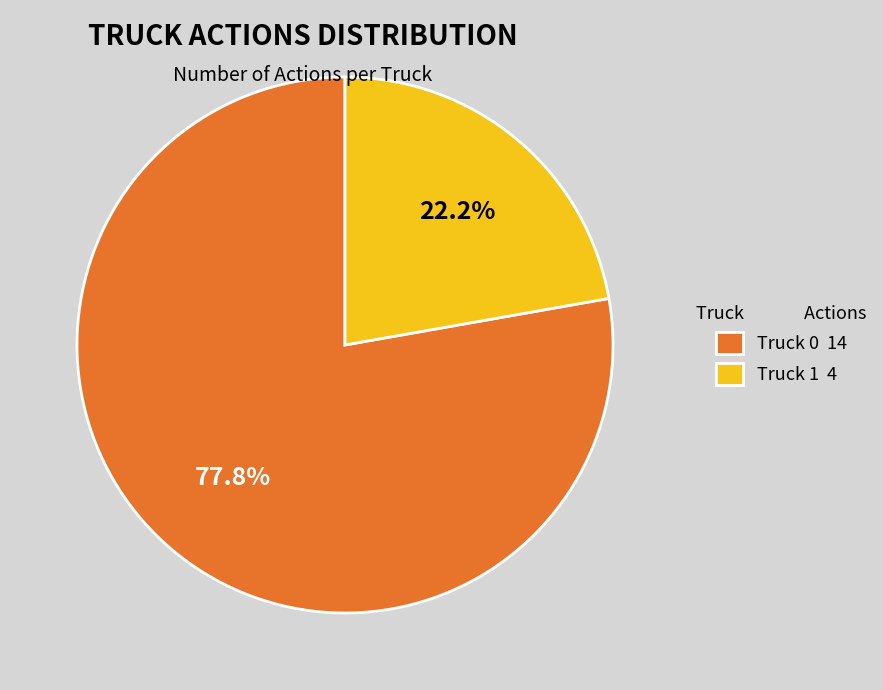

What percentage is the Truck 1 slice, to the nearest percent?

22%